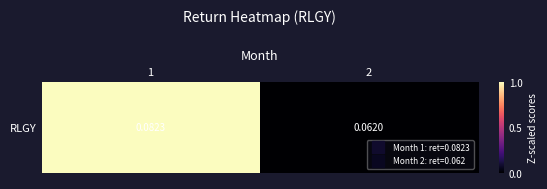

Rank the categories by value from highest to lowest.

1, 2